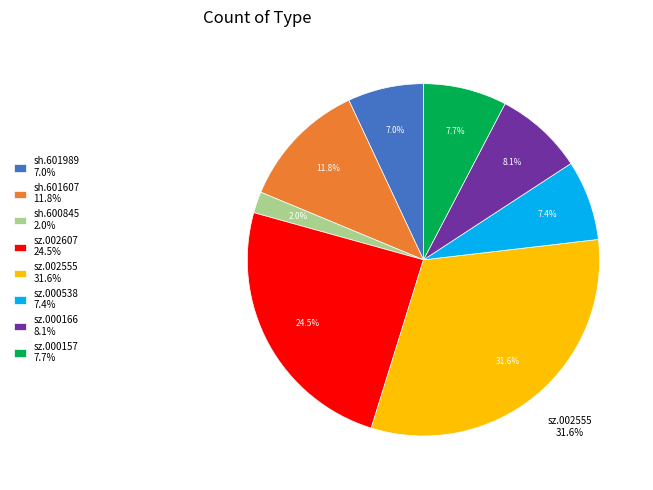

Which slice is the smallest?

sh.600845